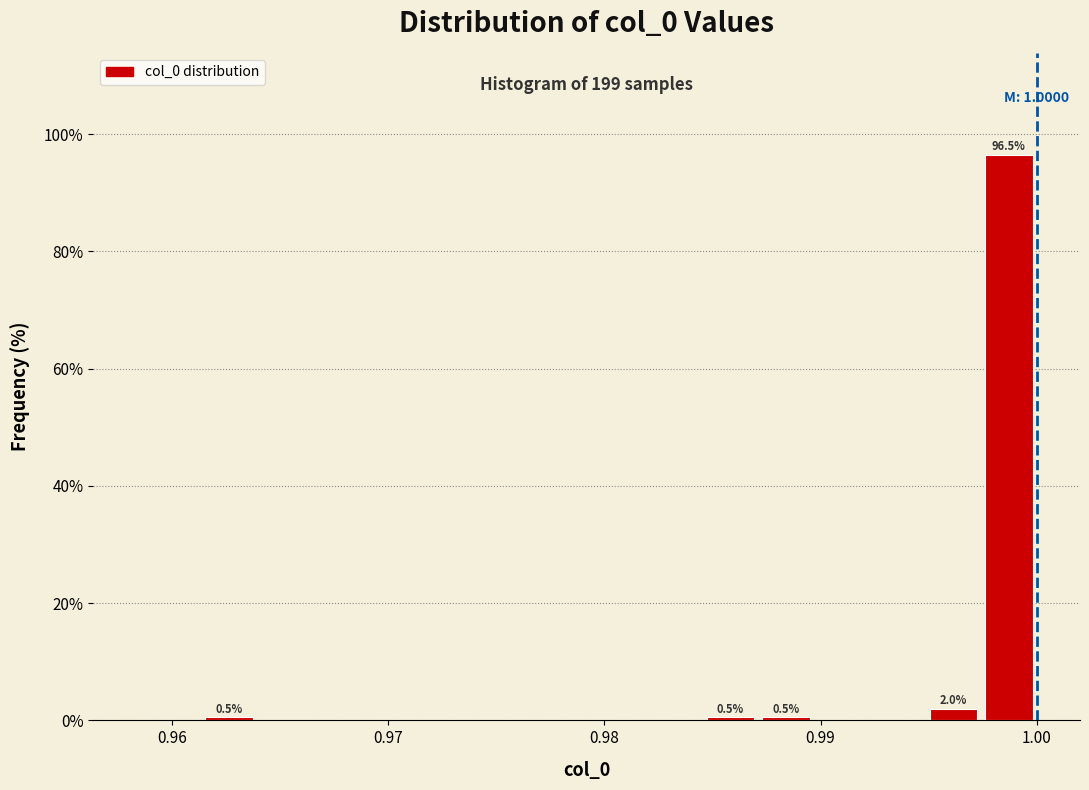

Around what value on the x-axis is the tallest bar? Give the approximate position of its centre, as read against the axis.

0.999